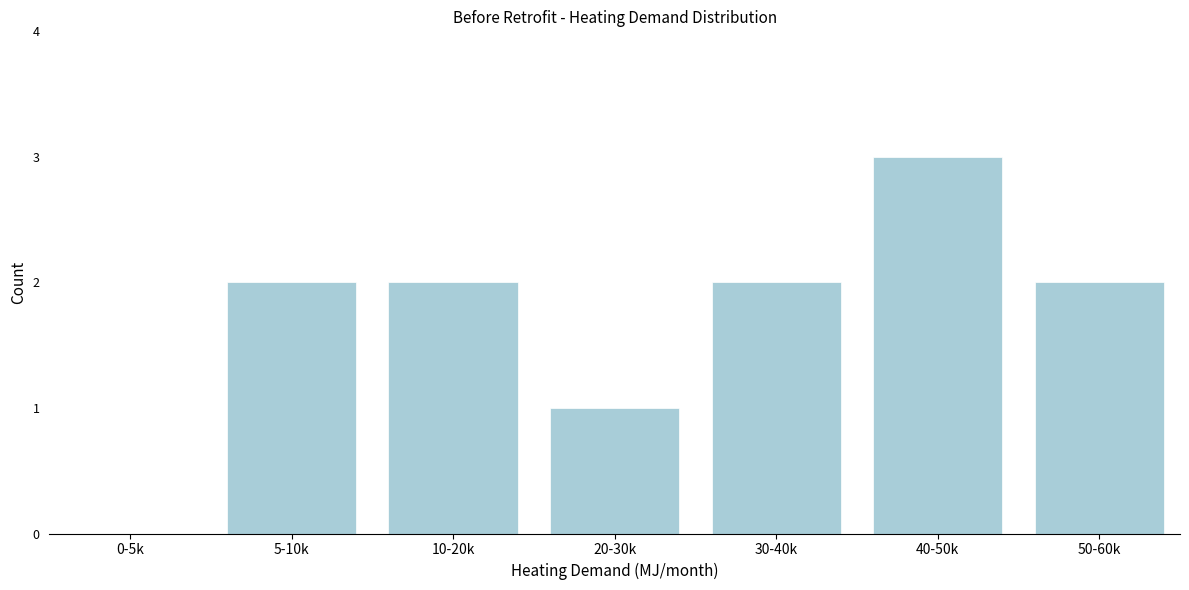

Reading left to right, list all the values displayed in this chart.

0-5k=0	5-10k=2	10-20k=2	20-30k=1	30-40k=2	40-50k=3	50-60k=2